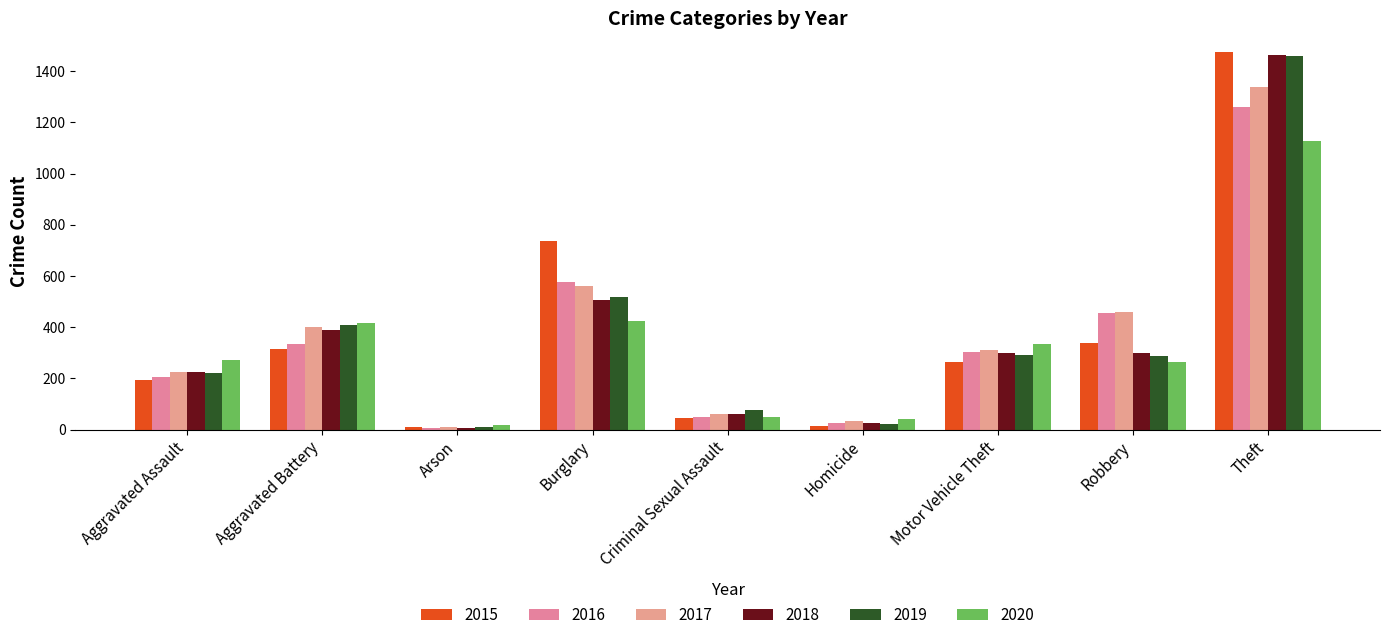

How many groups of bars are there?

9